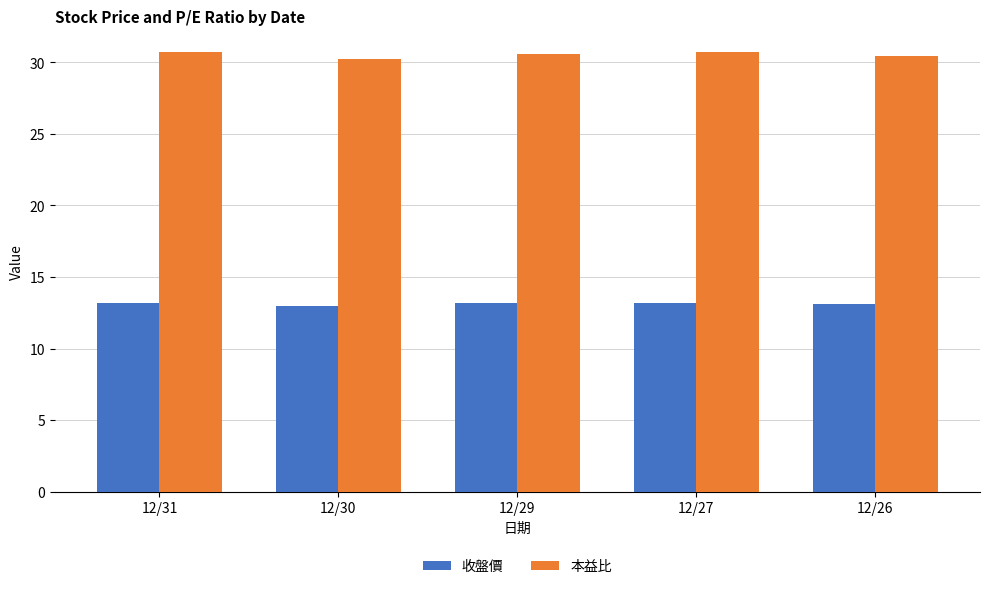

What are all the series names shown in the legend?

收盤價, 本益比